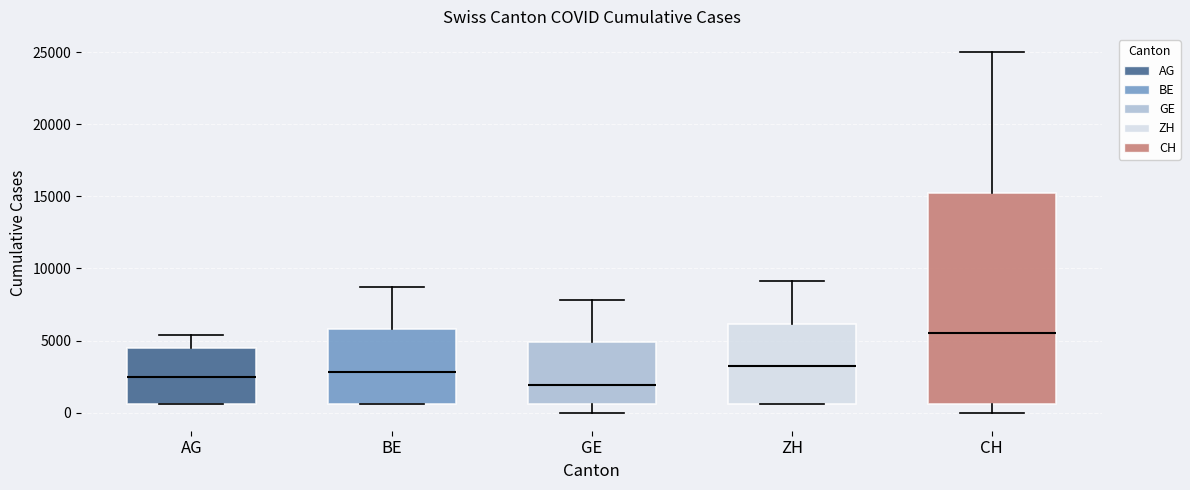

Reading left to right, transcribe this box plot: for each box, give where its median line is, the range the box spans, and where its two whiskers end, as read against the y-axis. The values are not printed on the chart, so give them approximately, as read against the axis.

AG: median 2500, box 500 to 4500, whiskers 500 to 5500
BE: median 3000, box 500 to 6000, whiskers 500 to 8500
GE: median 2000, box 500 to 5000, whiskers 0 to 8000
ZH: median 3500, box 500 to 6000, whiskers 500 to 9000
CH: median 5500, box 500 to 15500, whiskers 0 to 25000